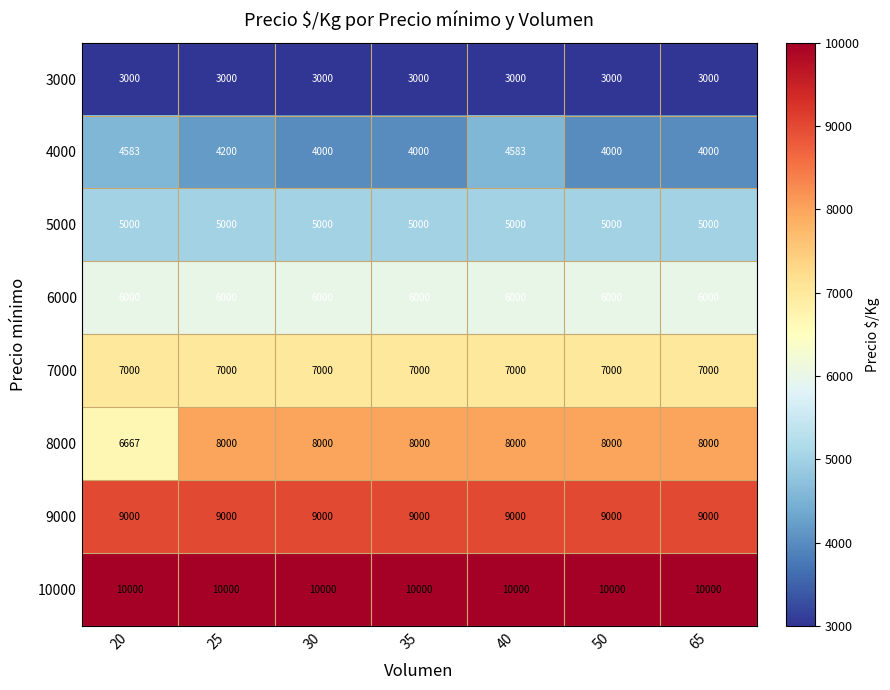

What is the average value of the 10000 series?

10000